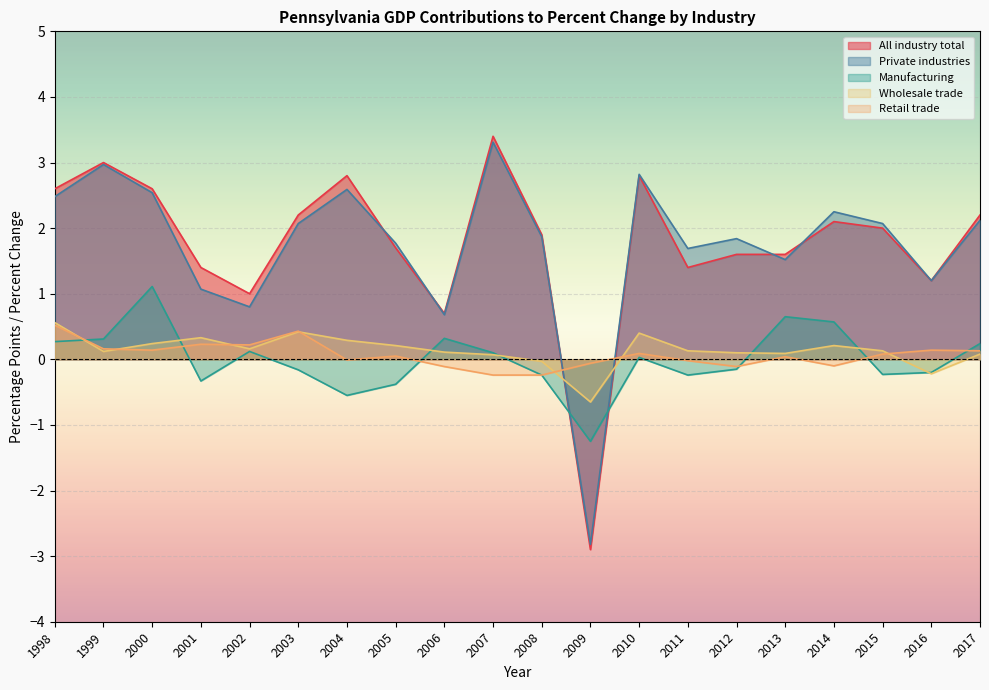

Which category has the highest value in the Manufacturing series?

2000